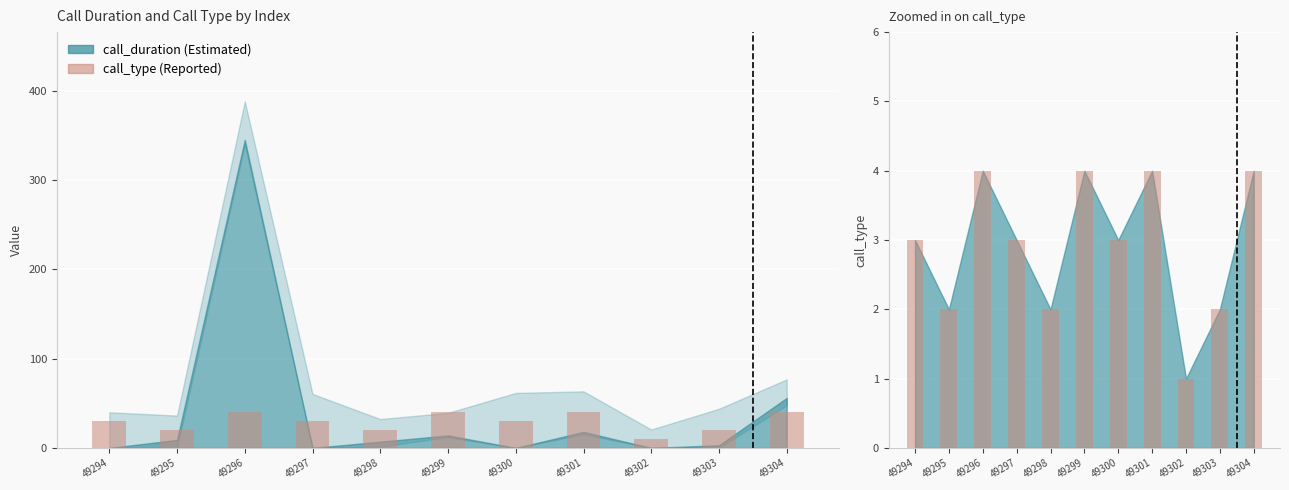

Where does the call_type series first go above 30?

49296